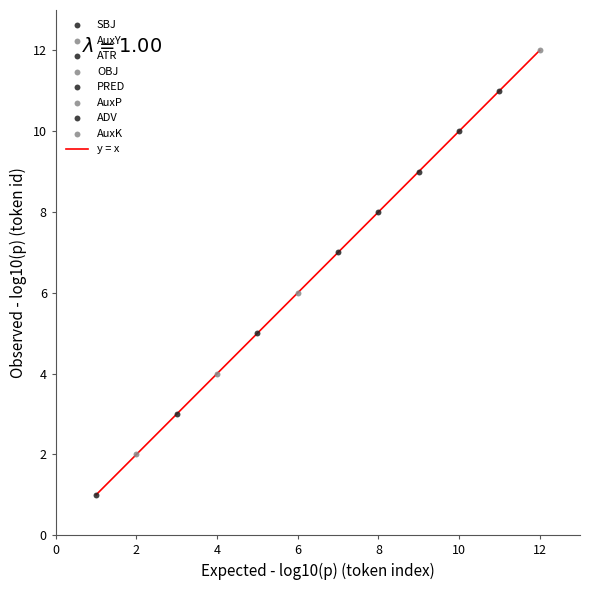

What is the difference between the maximum and minimum values?

11.0